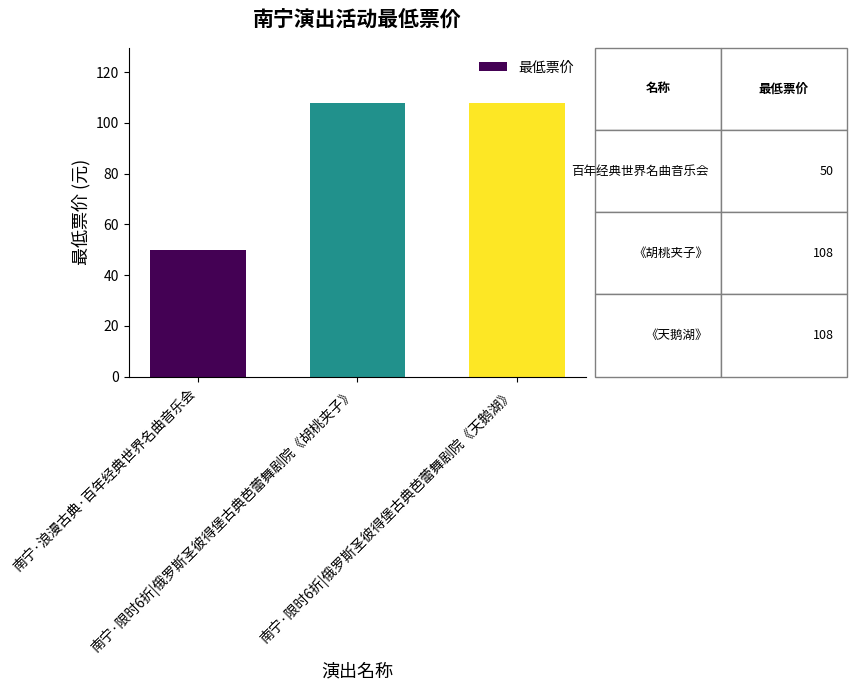

What is the maximum value shown in the chart?

108